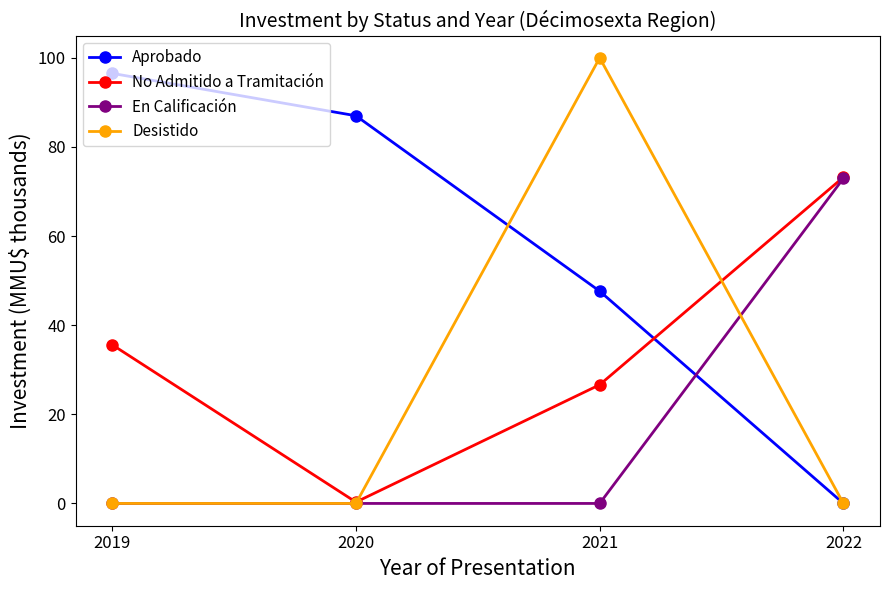

Is the value of Desistido at 2020 greater than the value of No Admitido a Tramitación at 2021?

No